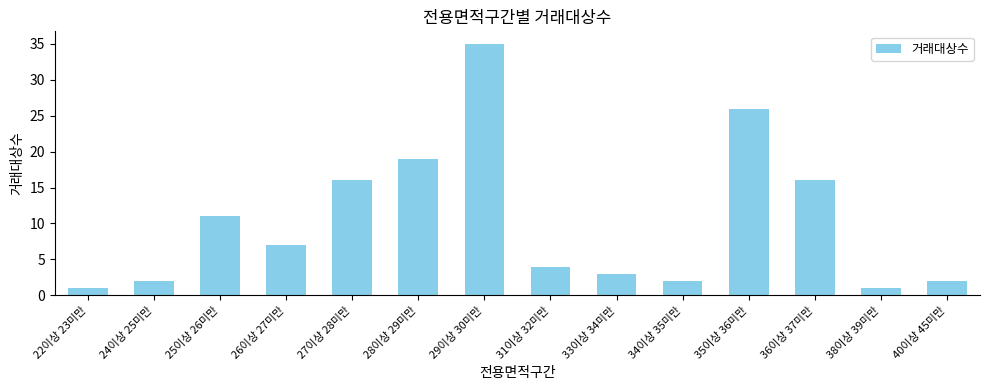

Reading left to right, transcribe all the data shown in this chart.

22이상 23미만=1	24이상 25미만=2	25이상 26미만=11	26이상 27미만=7	27이상 28미만=16	28이상 29미만=19	29이상 30미만=35	31이상 32미만=4	33이상 34미만=3	34이상 35미만=2	35이상 36미만=26	36이상 37미만=16	38이상 39미만=1	40이상 45미만=2